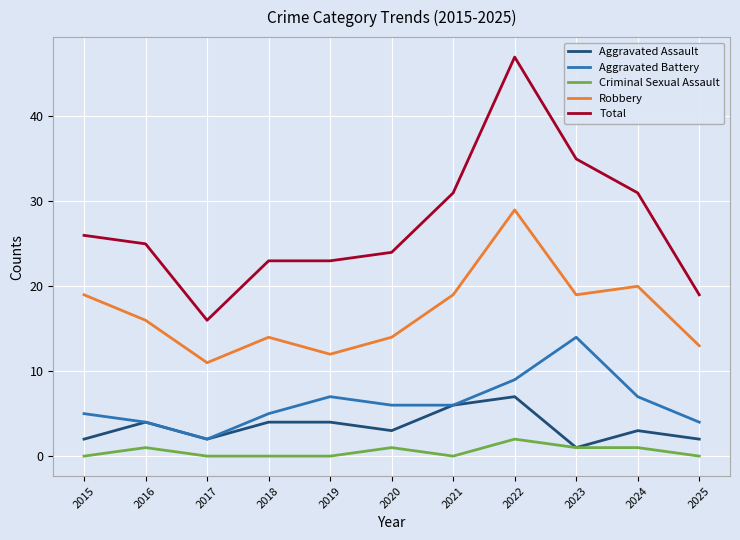

List the series in order of their peak value, lowest first.

Criminal Sexual Assault, Aggravated Assault, Aggravated Battery, Robbery, Total